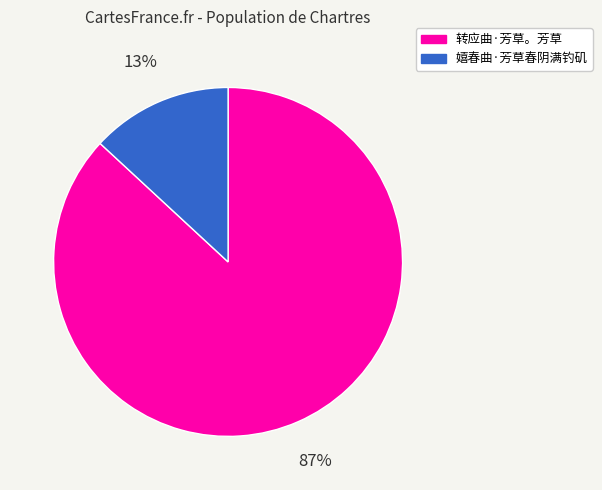

Does any single category account for the majority?

Yes